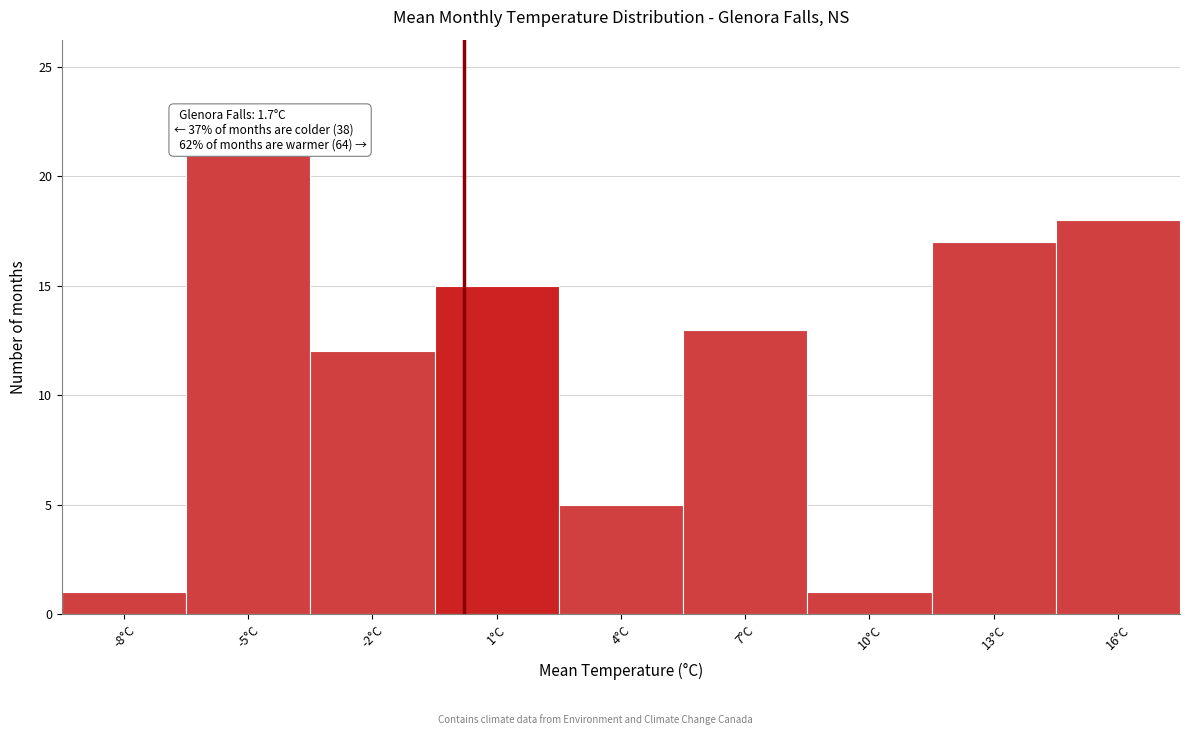

Reading left to right, transcribe all the data shown in this chart.

1	21	12	15	5	13	1	17	18